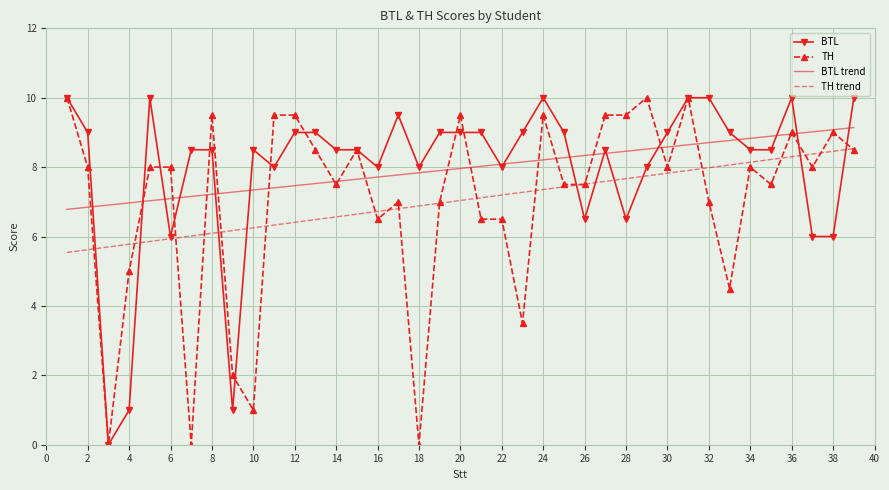

What is the lowest value of the TH trend series?

5.5